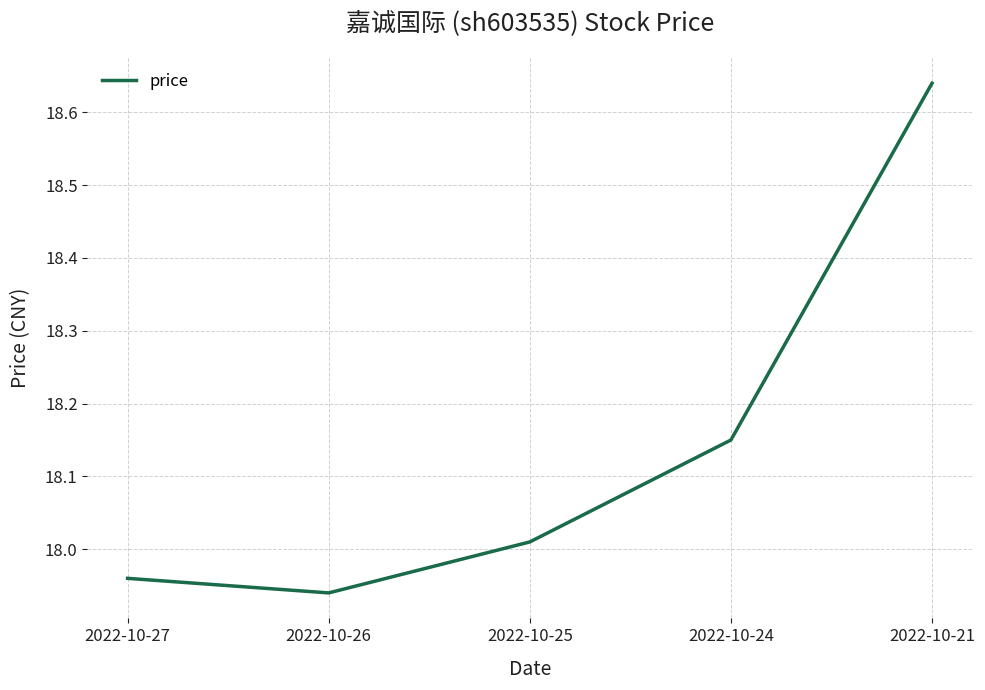

Is it true that the value at 2022-10-21 is 11.3?

False